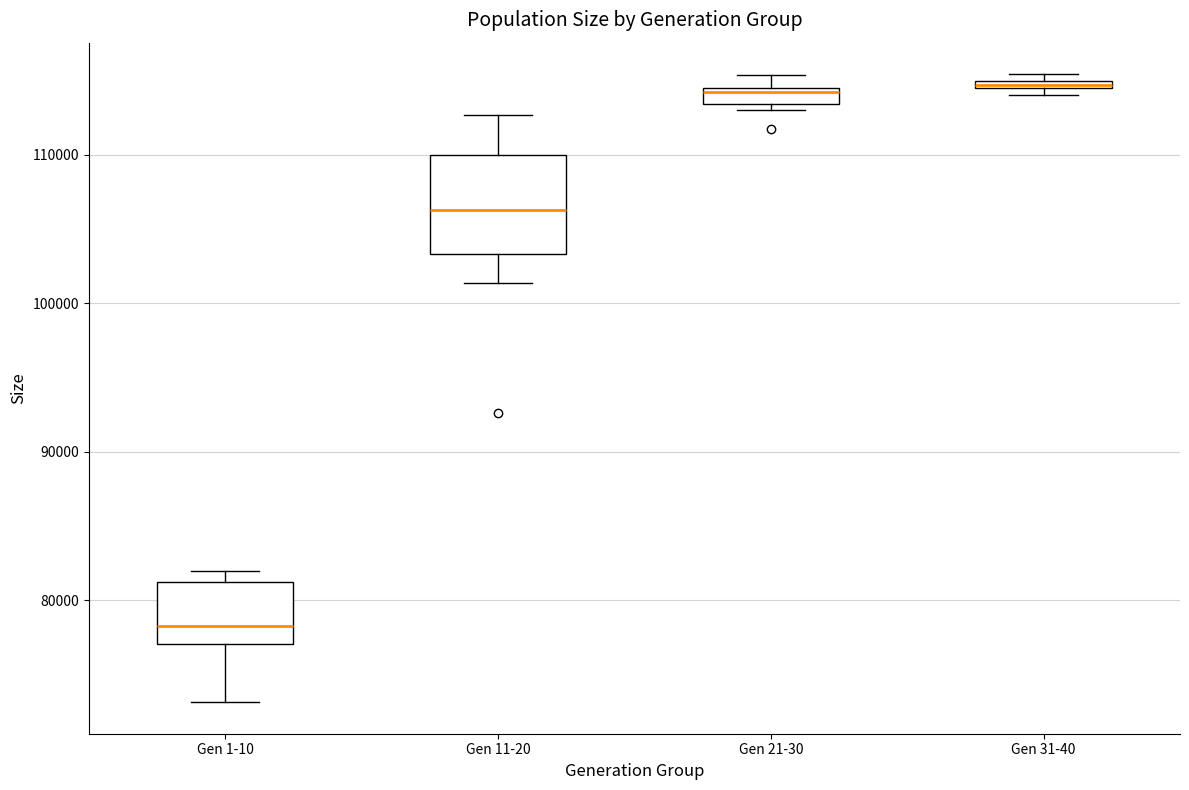

Which box has the lowest median line?

Gen 1-10